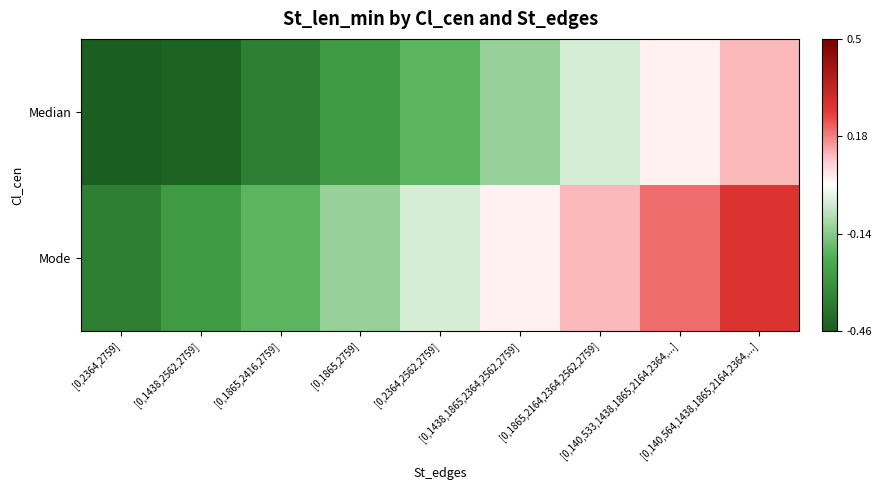

Rank the series at [0,1438,2562,2759] from lowest to highest value.

Median, Mode